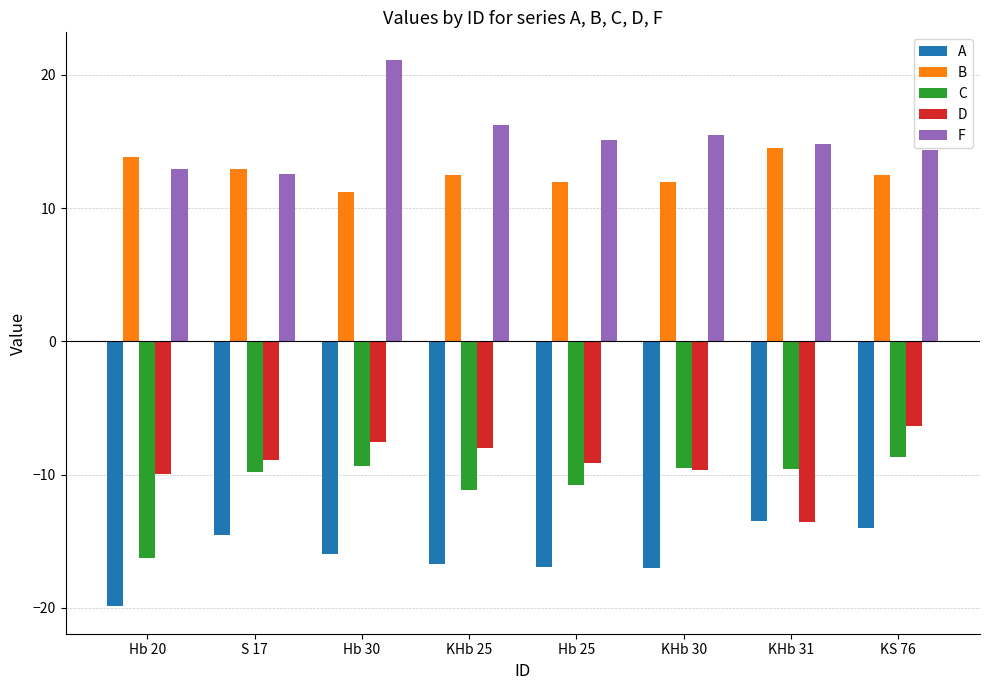

What is the value of the D bar at the 6th from the left?

-9.6